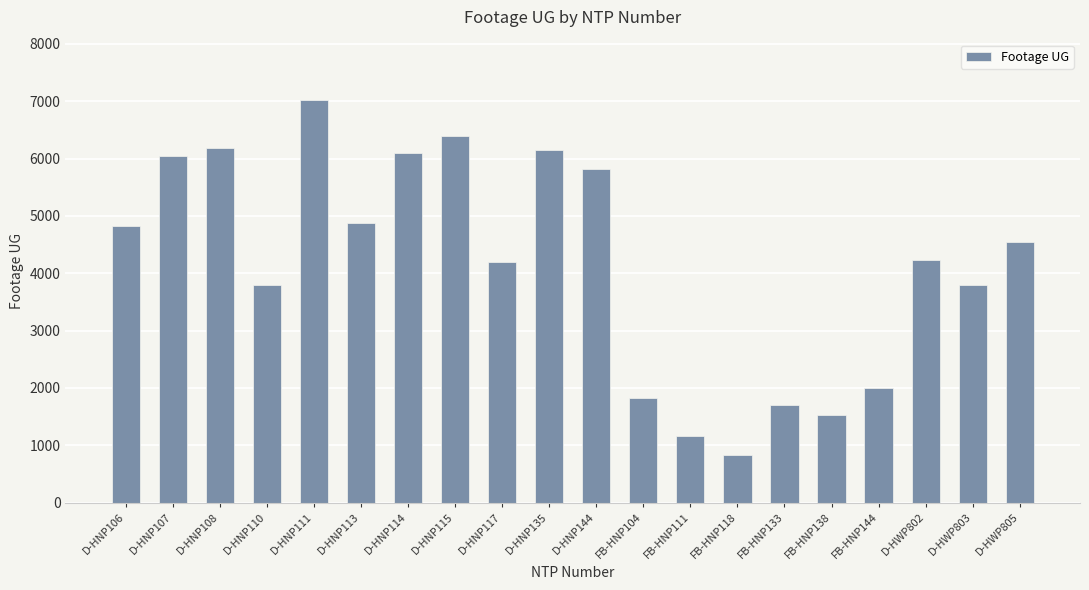

Is it true that the value at FB-HNP111 is 1157?

True